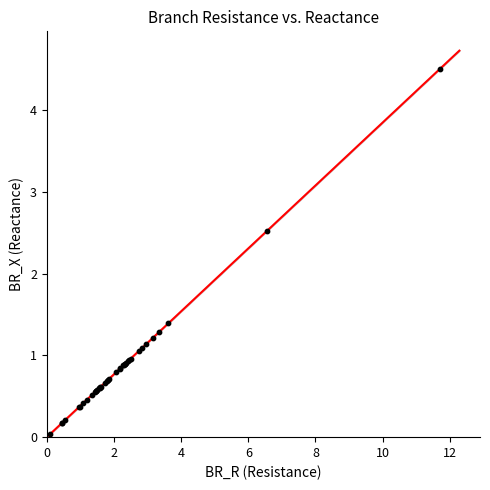

What Y value in the scatter plot is closest to 2?

2.5